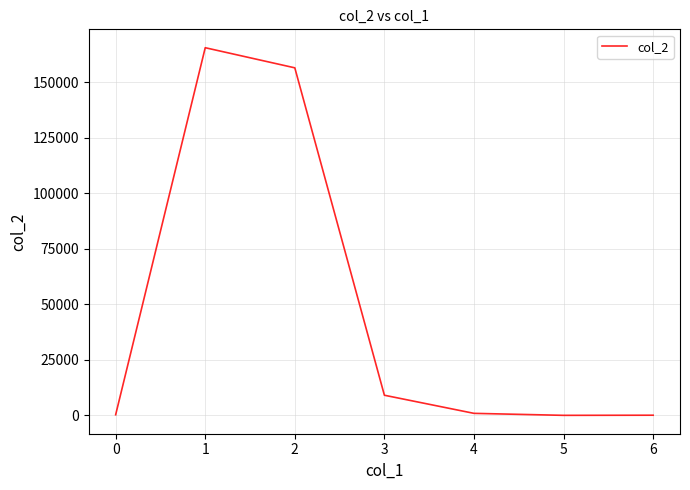

How many lines are shown in the chart?

1